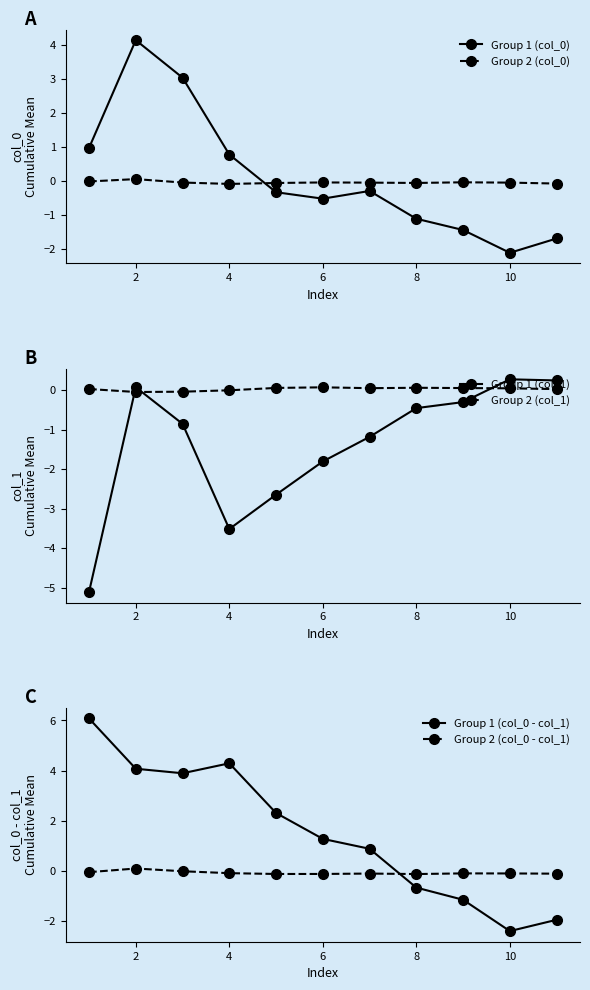

Where does the Group 1 (col_1) series first go above 0?

2